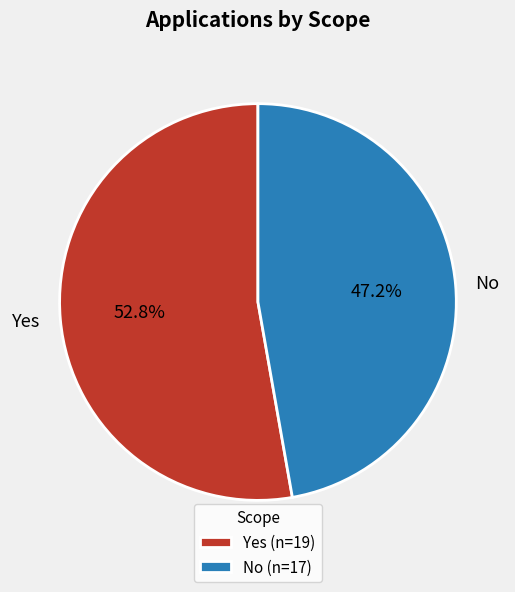

What percentage is the Yes slice, to the nearest percent?

53%